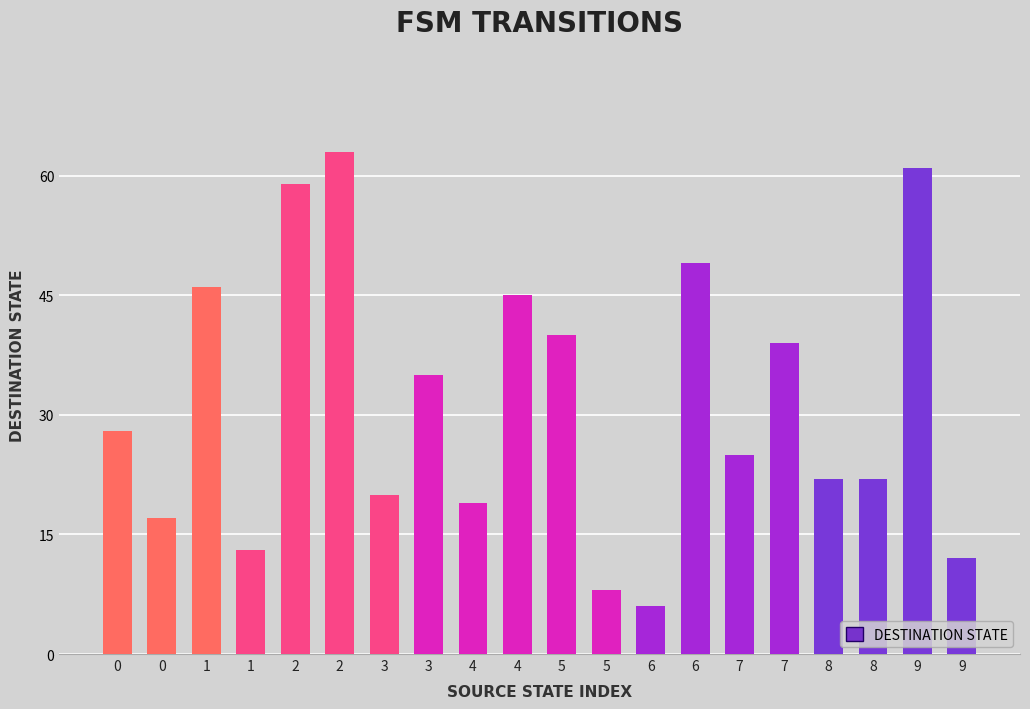

Reading left to right, list all the values displayed in this chart.

28	17	46	13	59	63	20	35	19	45	40	8	6	49	25	39	22	22	61	12